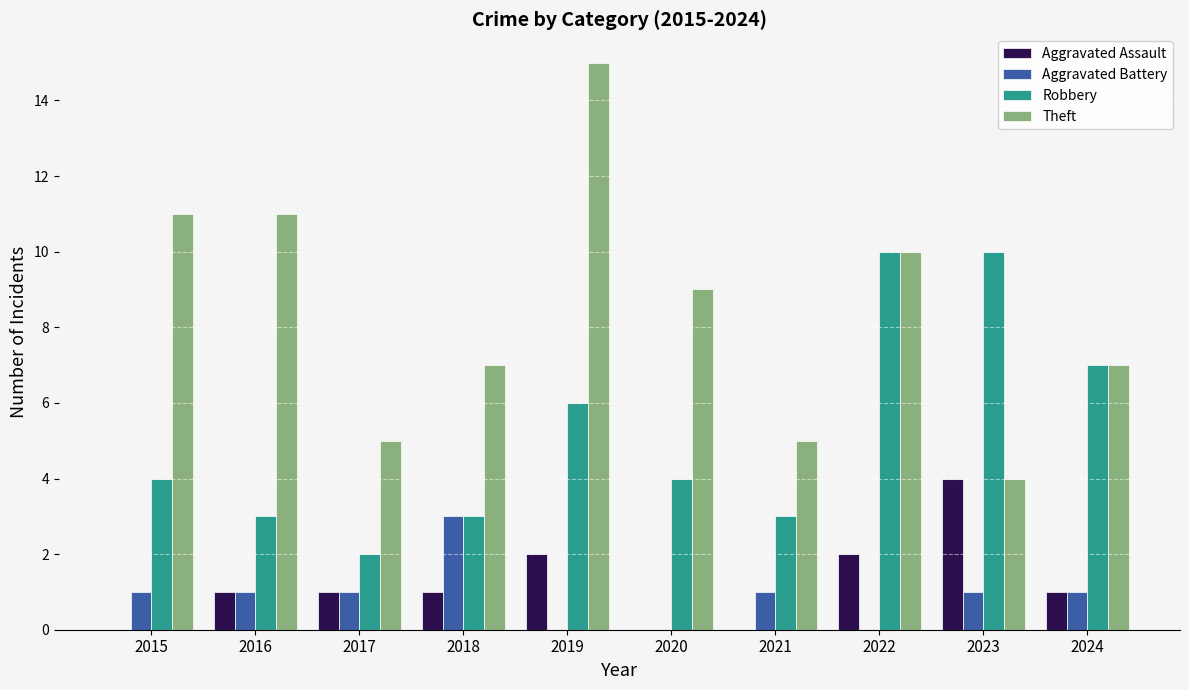

What is the difference between the Theft values at 2015 and 2023?

7